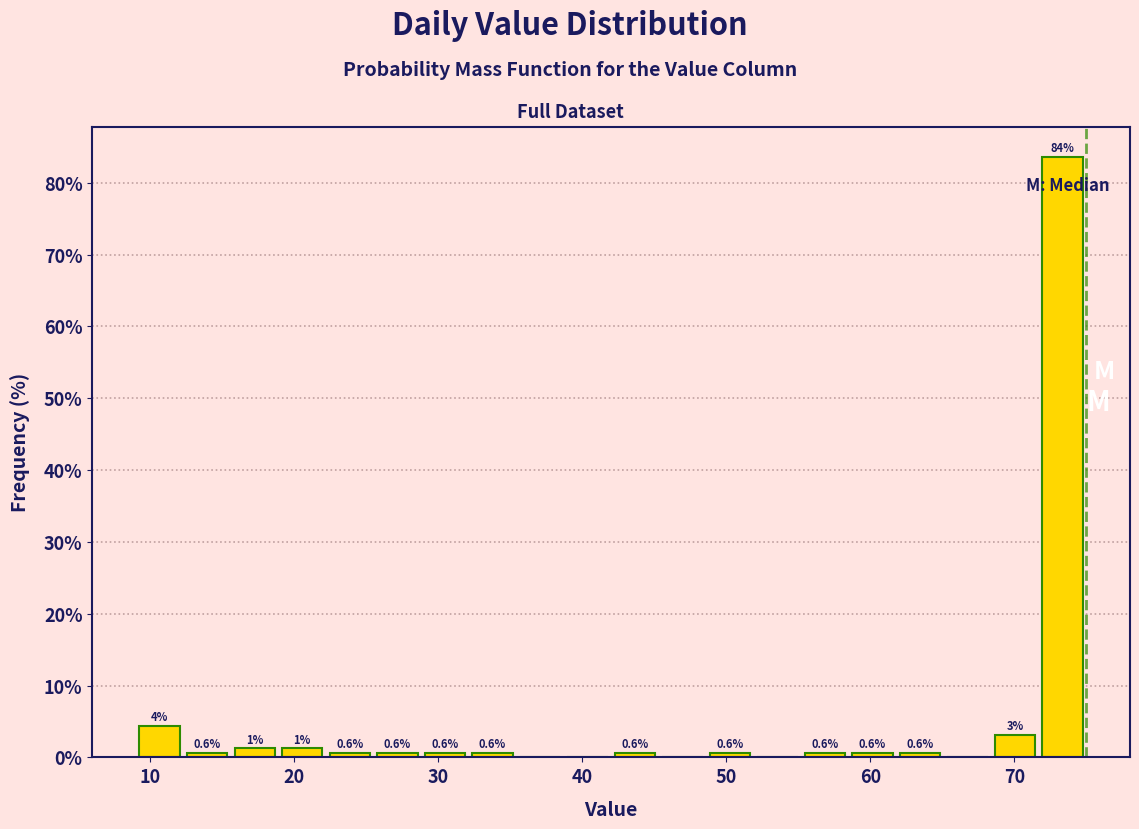

Around what value on the x-axis is the tallest bar? Give the approximate position of its centre, as read against the axis.

73